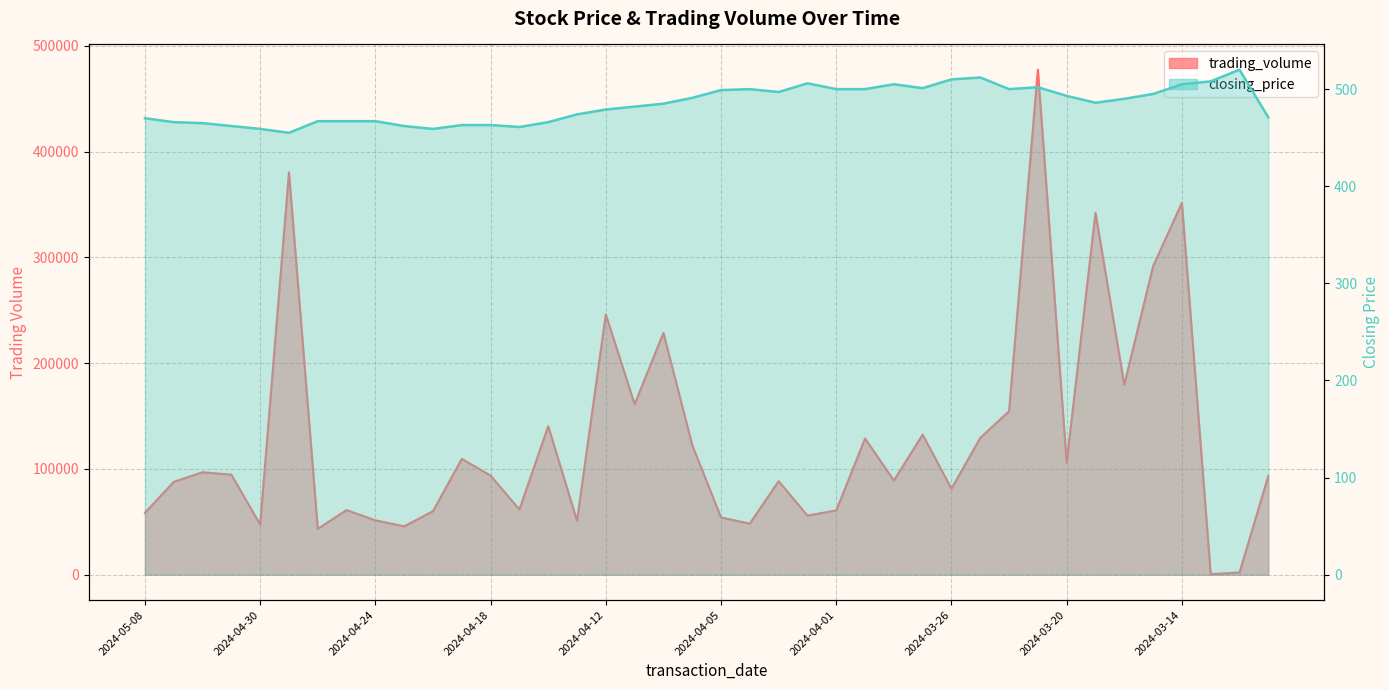

What are all the series names shown in the legend?

trading_volume, closing_price